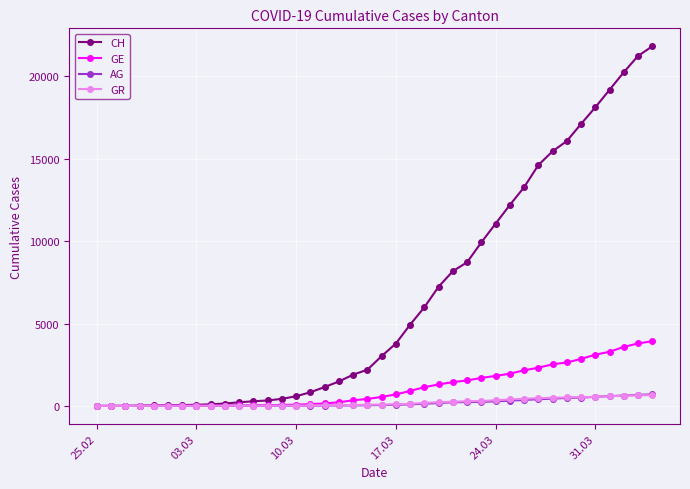

What is the highest value of the GE series?

3928